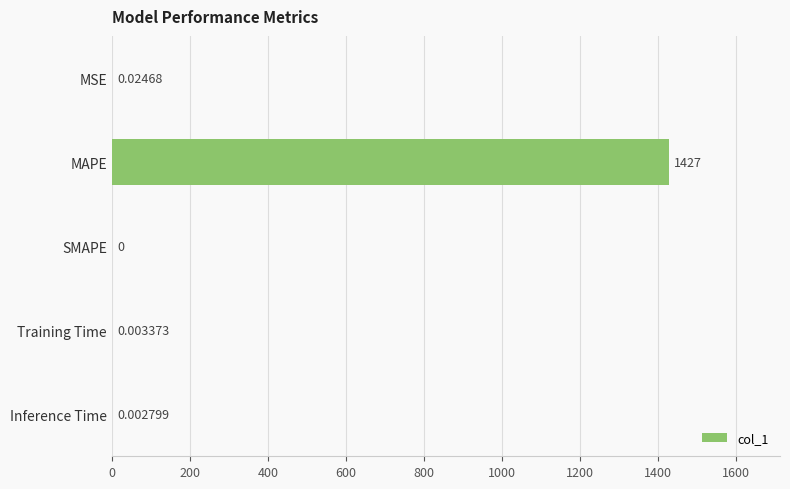

Which label corresponds to the largest value in the chart?

MAPE